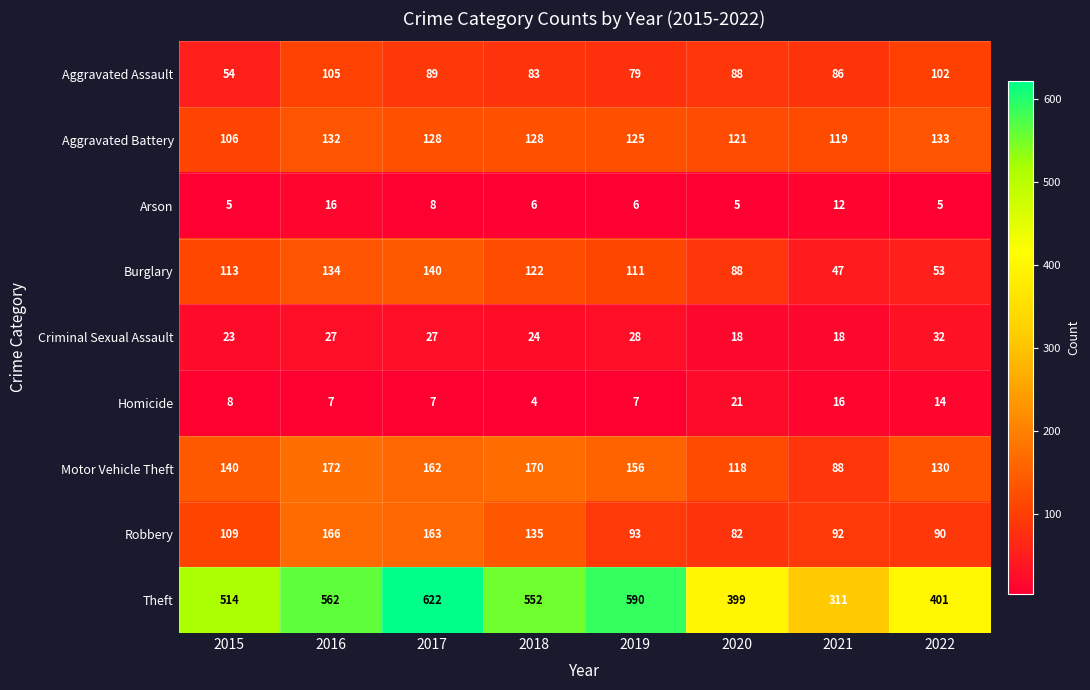

Which category has the lowest value across all series?

2018